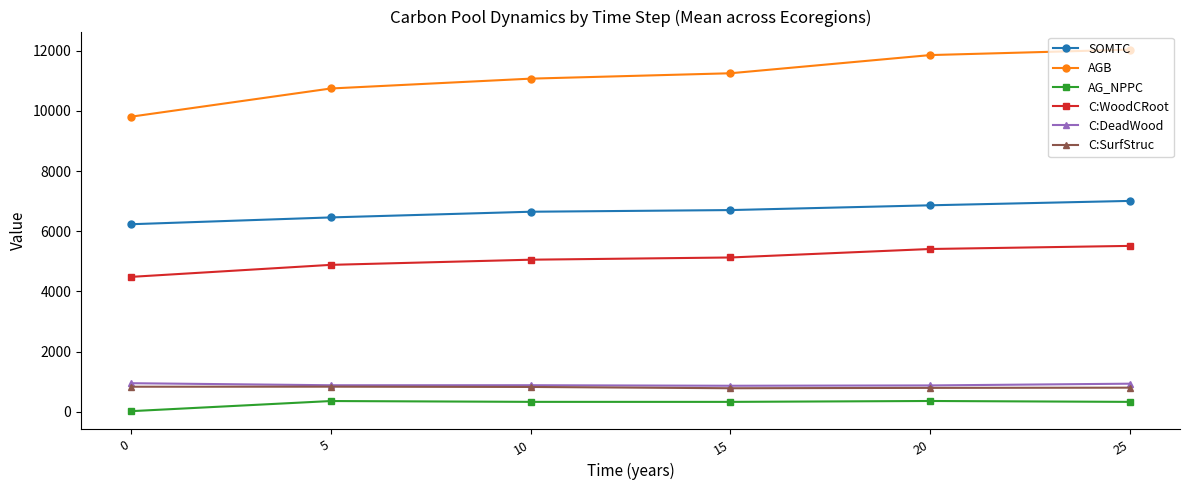

The C:WoodCRoot series shows 8352.0 at 25. True or false?

False